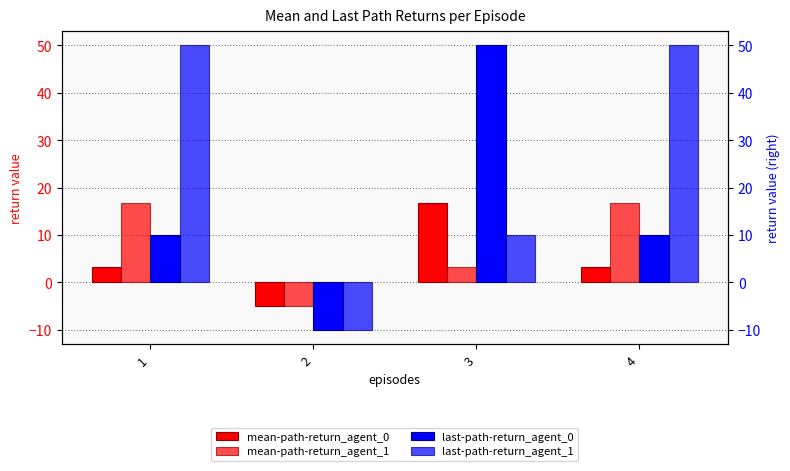

How many bars are there in each group?

4